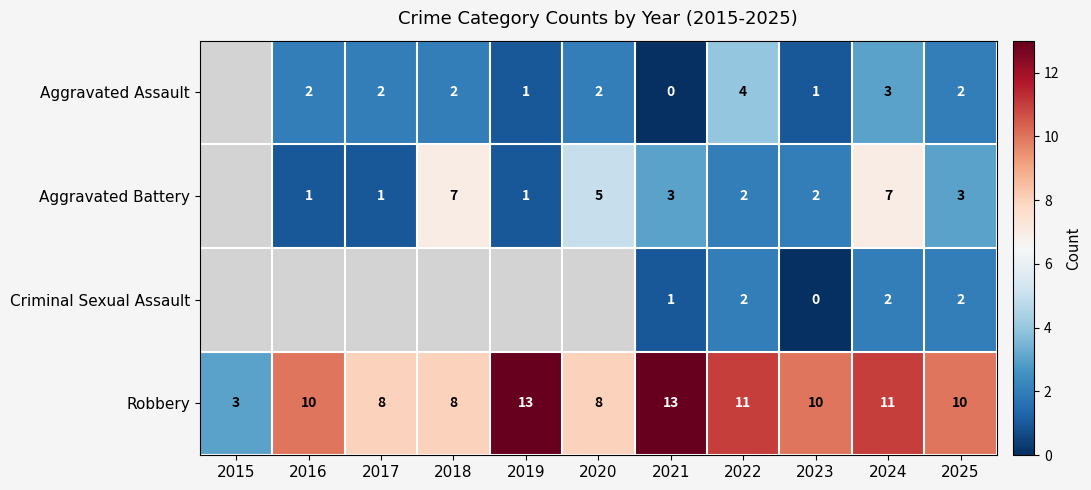

The Aggravated Assault series shows 2 at 2016. True or false?

True